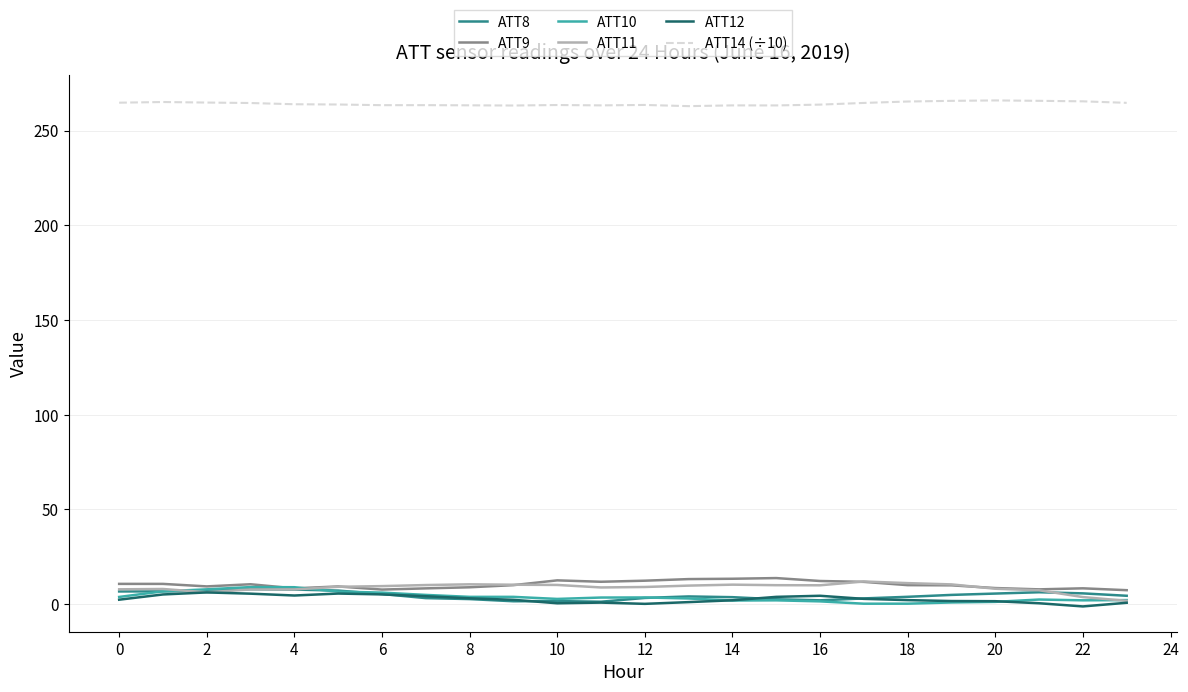

Which series has the largest total across all categories?

ATT14 (÷10)